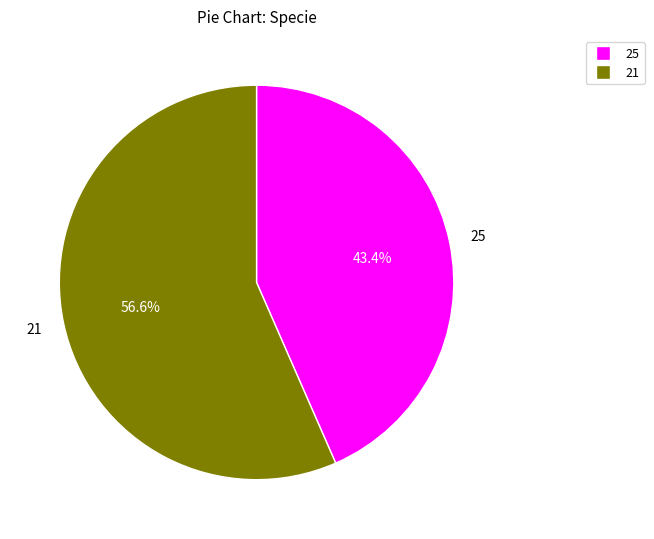

To the nearest percent, what is the average slice percentage?

50%